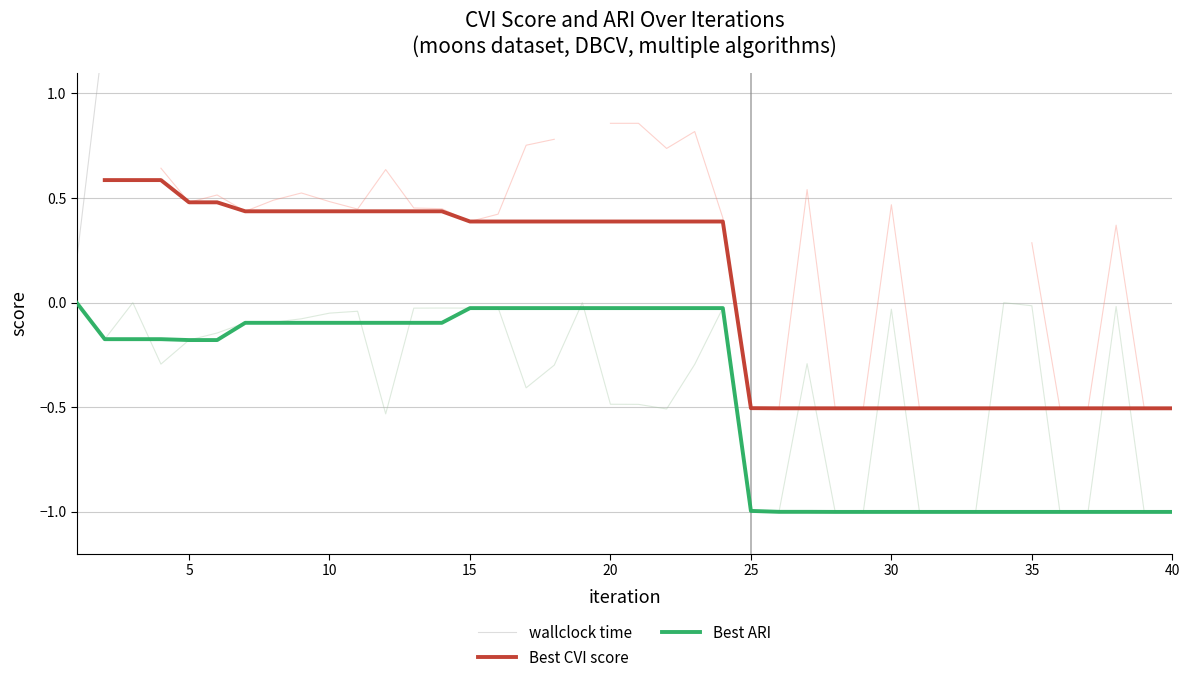

The Best ARI series shows -1.0 at 40. True or false?

True